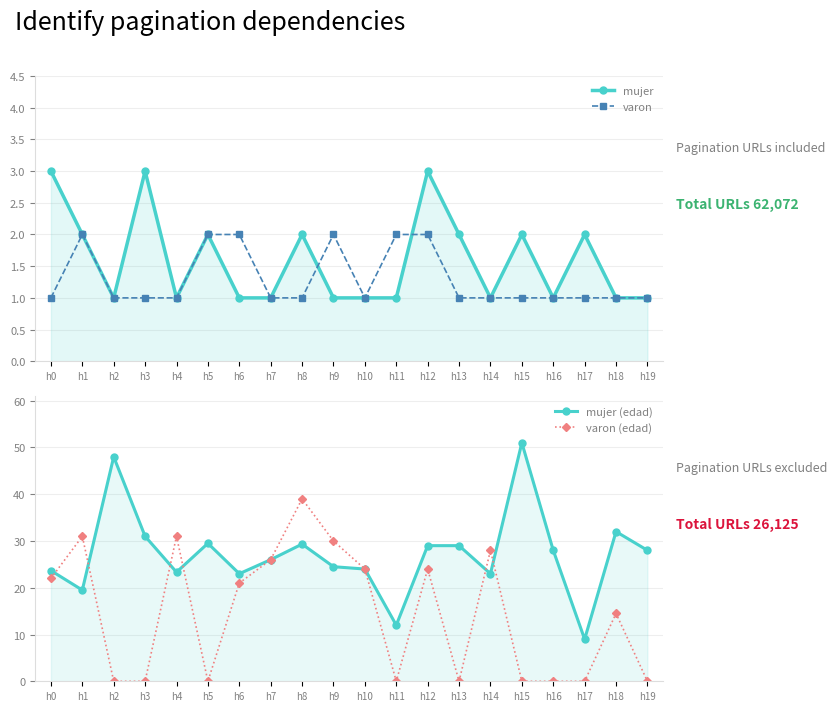

At h8, list the series in order from largest to smallest.

varon (edad), mujer (edad), mujer, varon